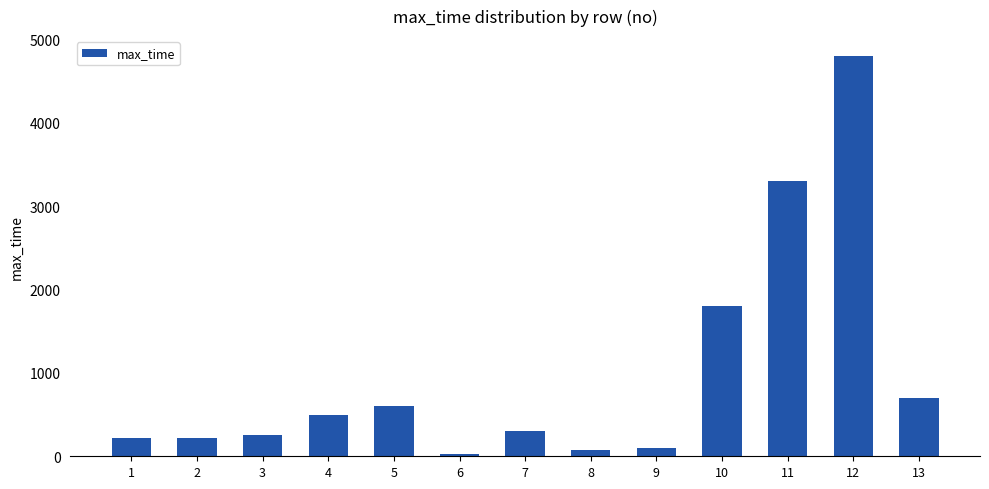

How many bars are there in total?

13